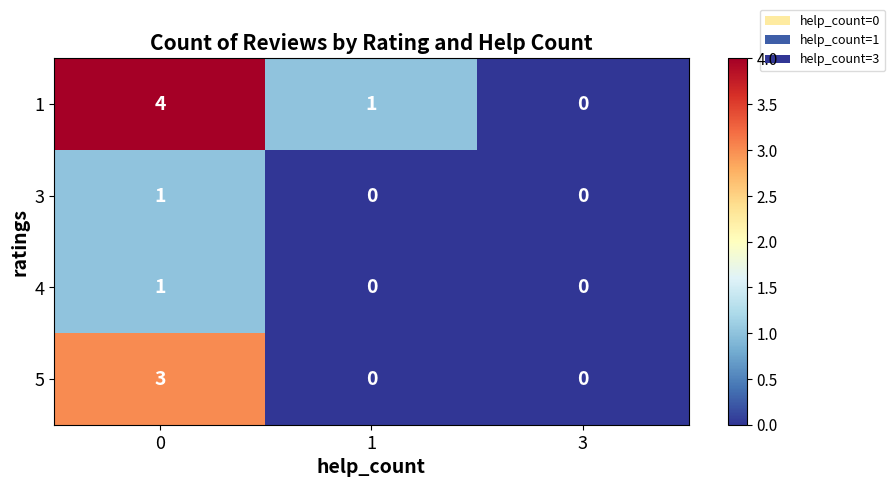

How many distinct data groups are displayed?

4